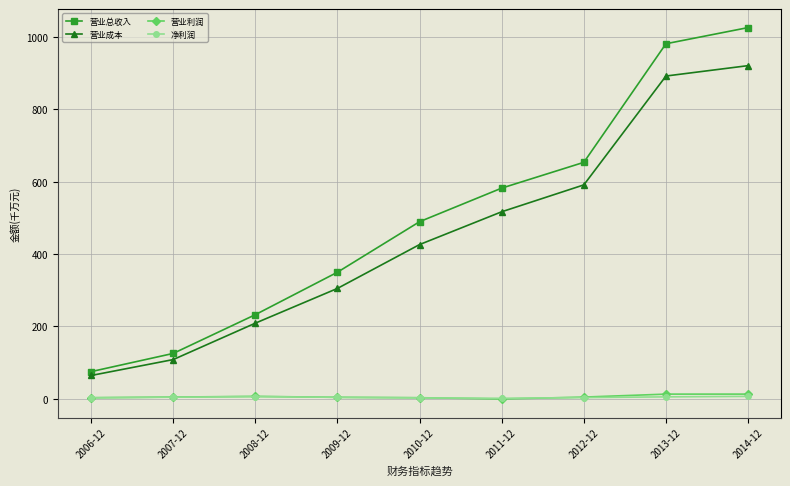

True or false: 营业成本 has more than 0 points higher than both neighbors.

False